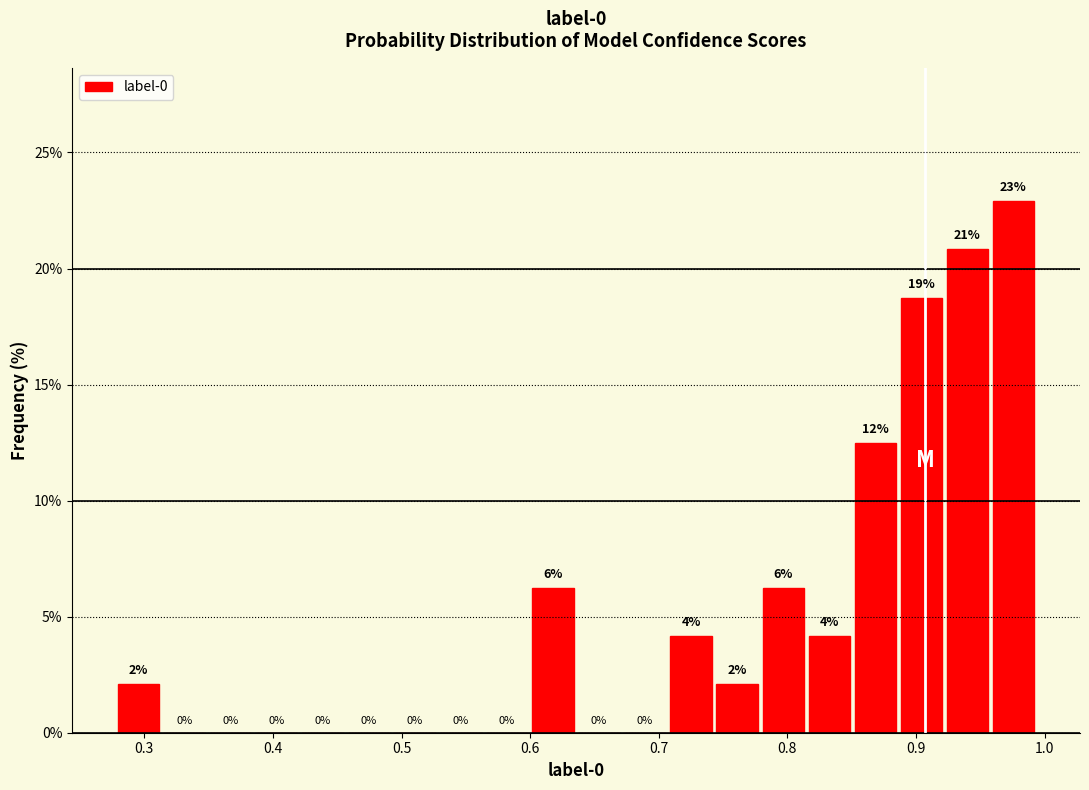

Read against the x-axis, roughly where is the centre of the tallest bar?

0.98